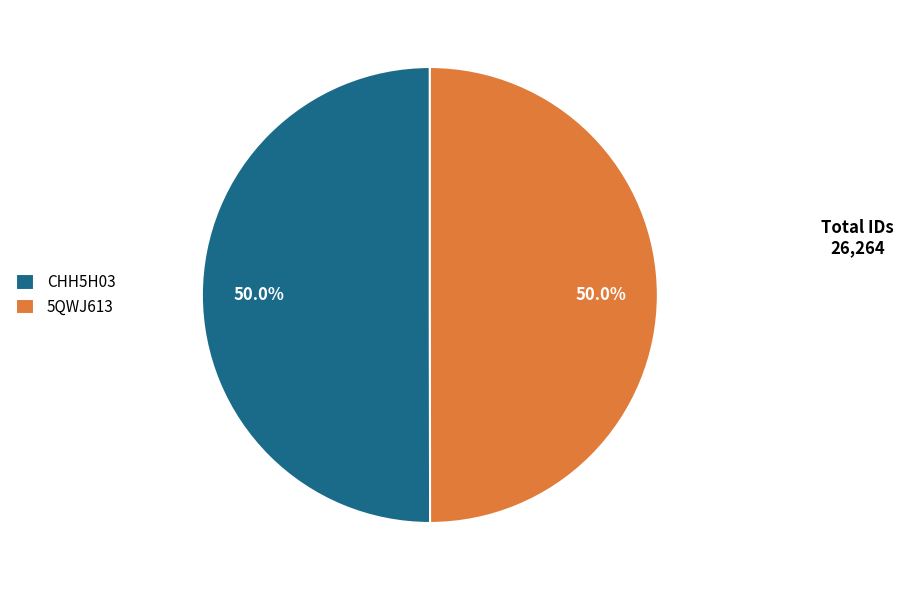

What percentage is NOT represented by 5QWJ613?

50.0%